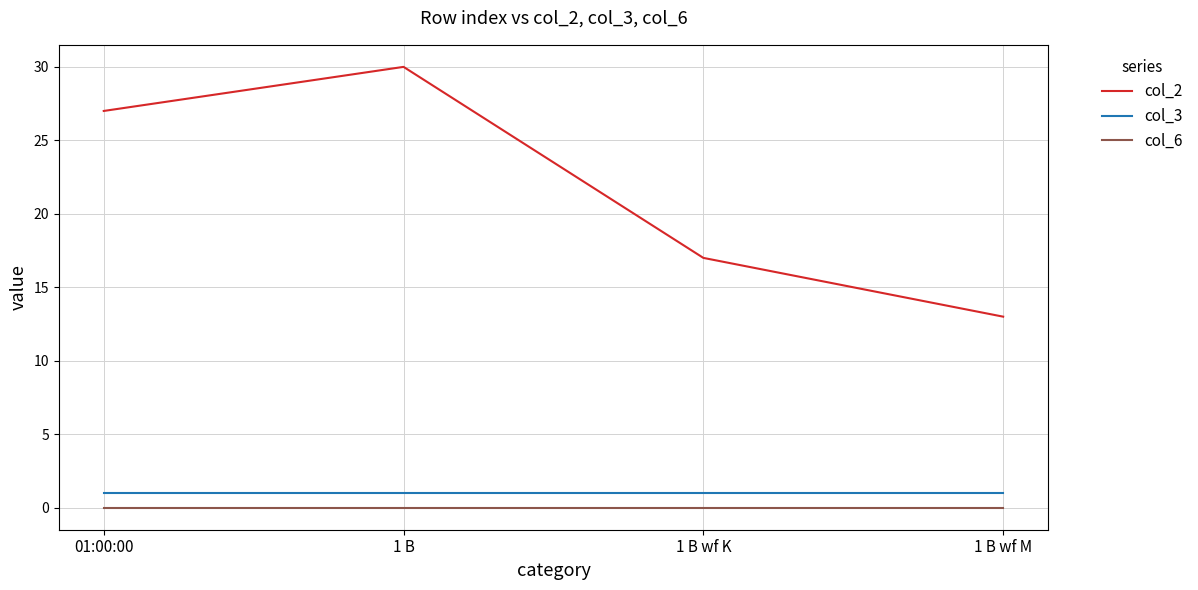

True or false: col_2 and col_6 cross at least once.

False